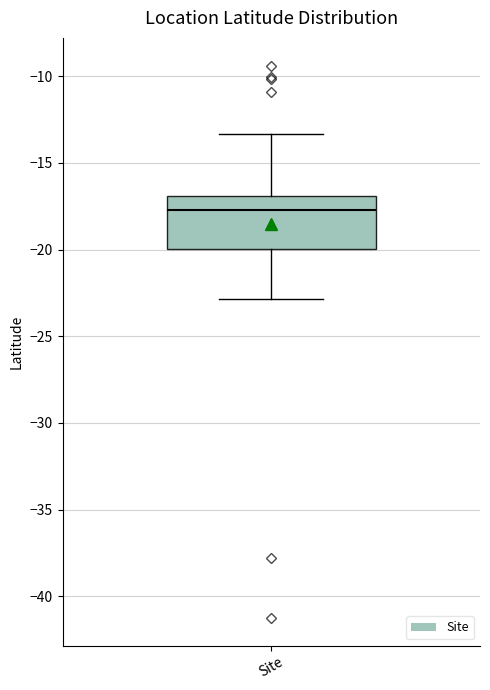

Transcribe this box plot: give where the median line is, the range the box spans, and where the two whiskers end, as read against the y-axis. The values are not printed on the chart, so give them approximately, as read against the axis.

median -17.5, box -20.0 to -17.0, whiskers -23.0 to -13.5